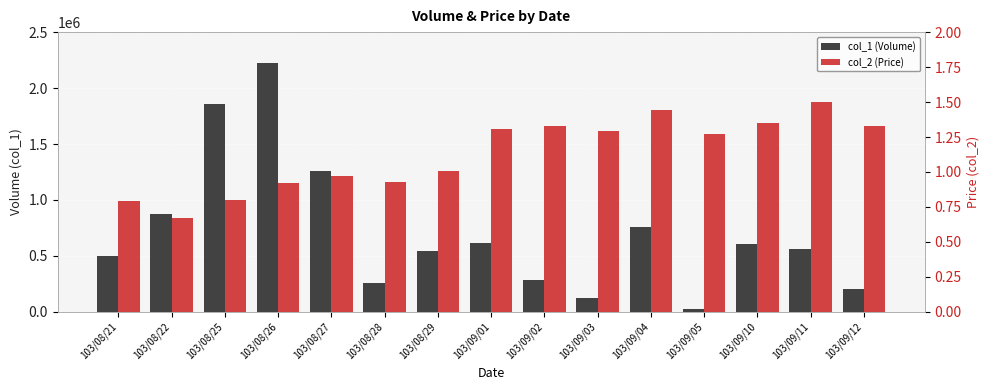

What position from the right is 103/09/02?

7